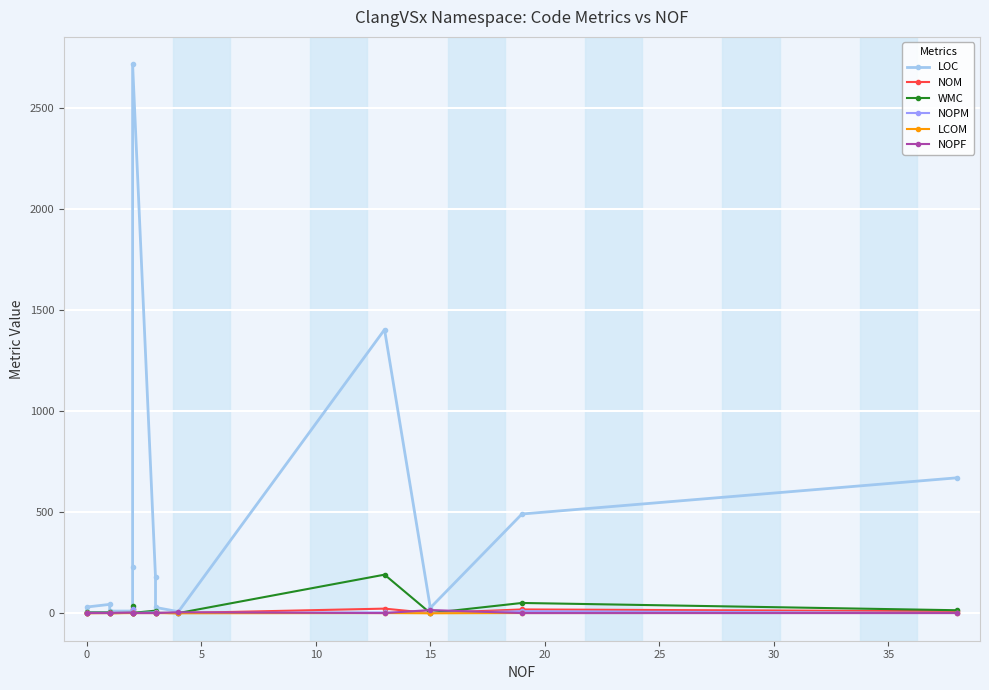

What is the difference between the NOPM values at 20 and 5?

18.0